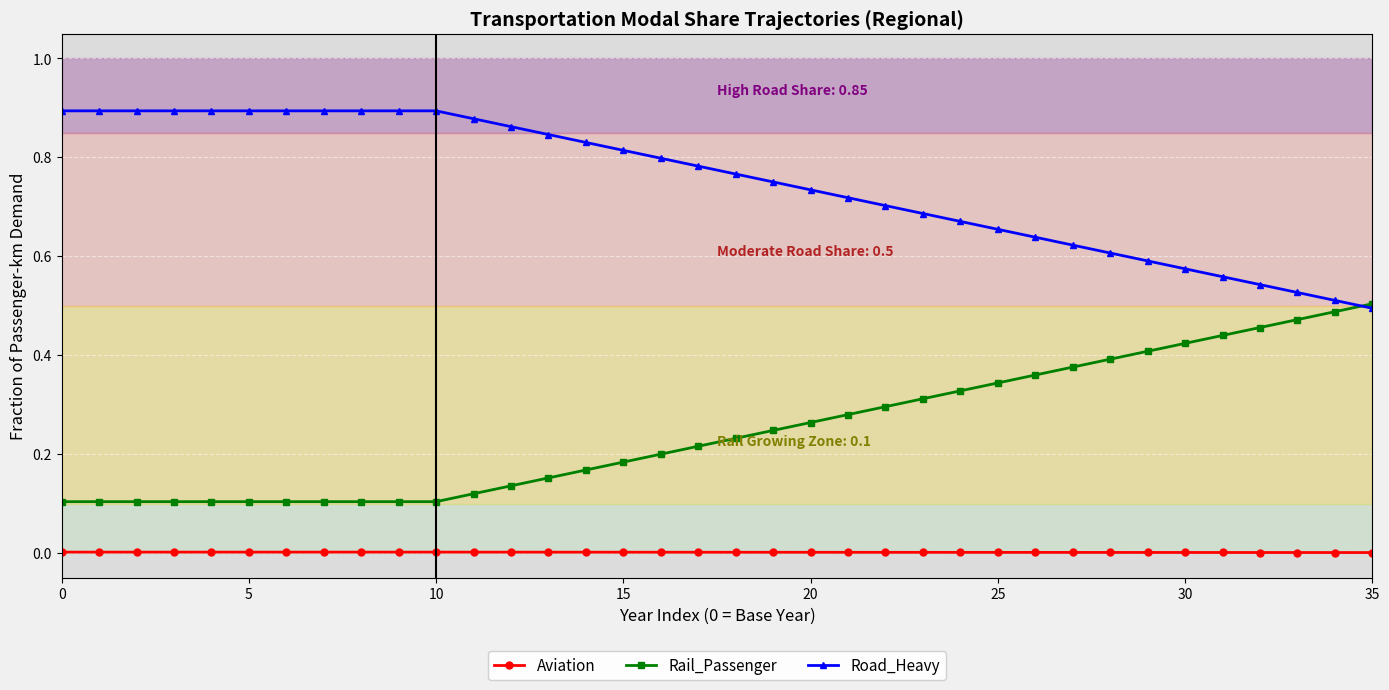

True or false: Aviation and Road_Heavy cross at least once.

False